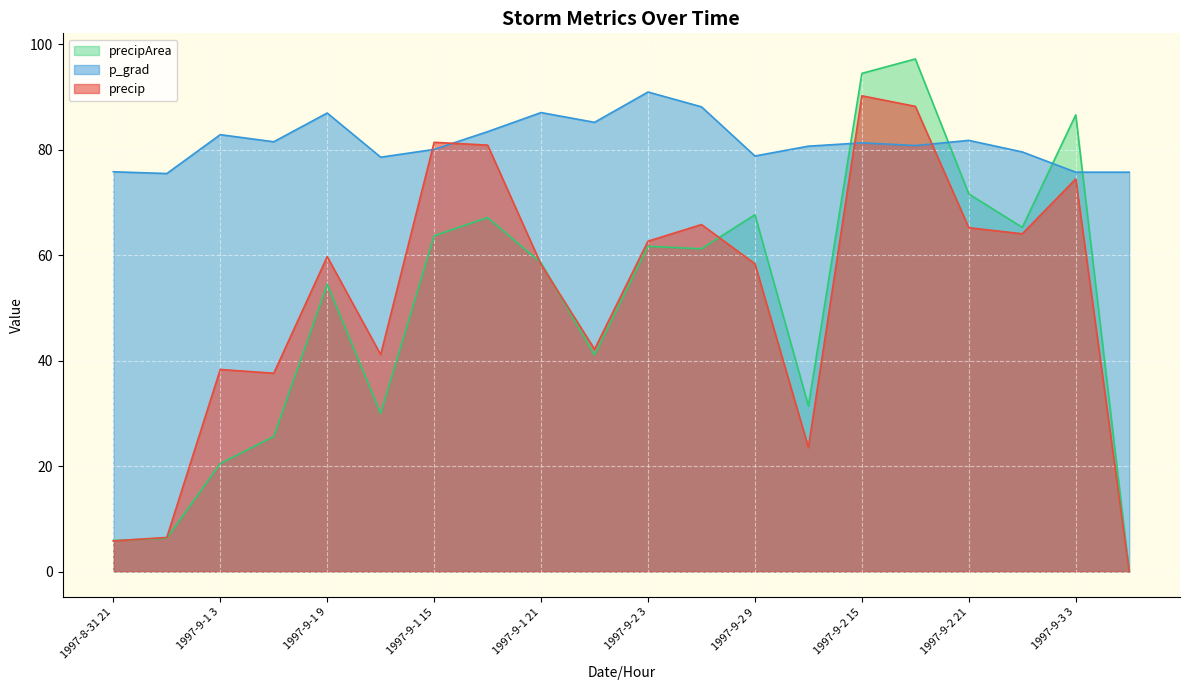

Is the value of p_grad at 1997-9-1 9 greater than the value of precip at 1997-9-1 15?

Yes